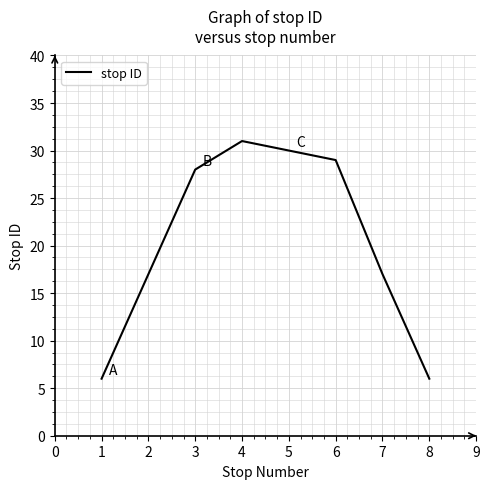

True or false: the data has more than 2 interior local peaks.

False